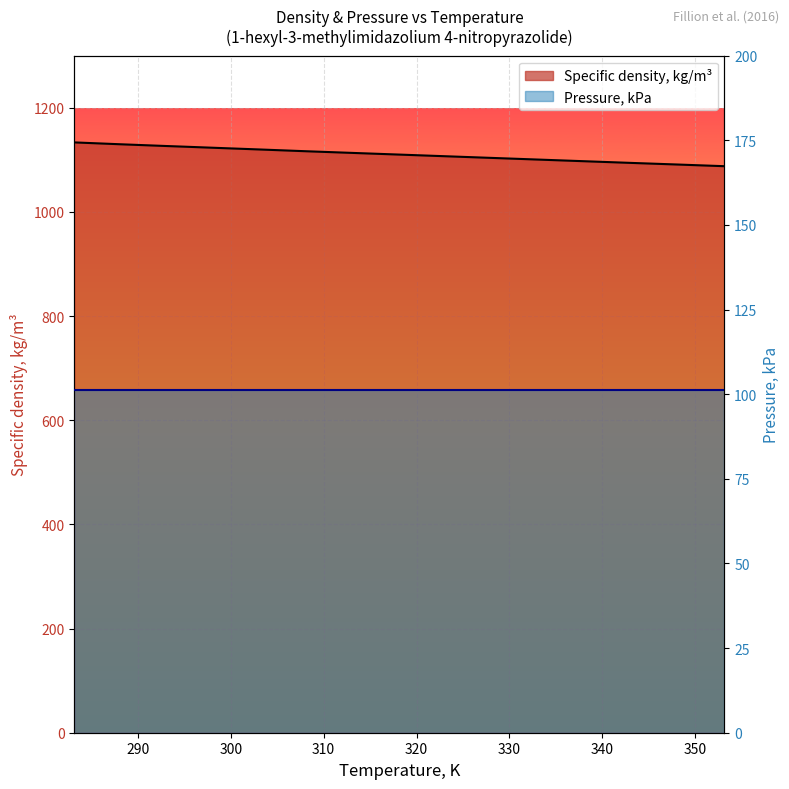

Reading left to right, list all the values displayed in this chart.

1133.6	1130.0	1126.6	1125.3	1123.3	1120.0	1116.6	1113.4	1110.2	1107.0	1103.8	1100.6	1097.4	1094.2	1091.1	1087.9